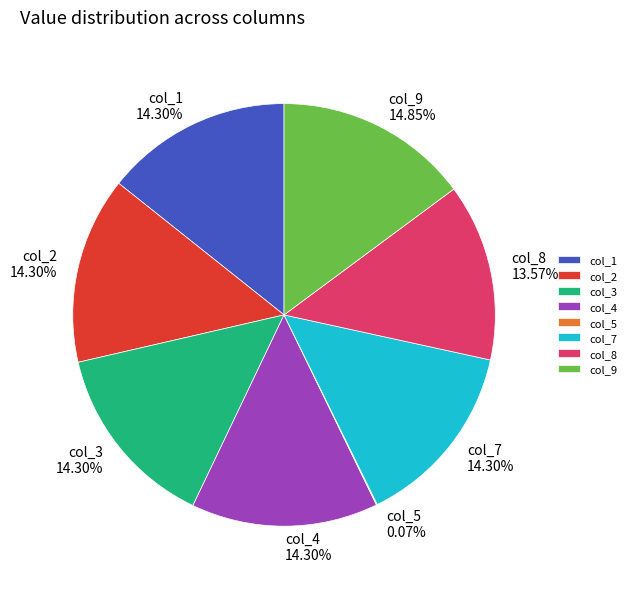

Does col_1 represent more than half of the total?

No